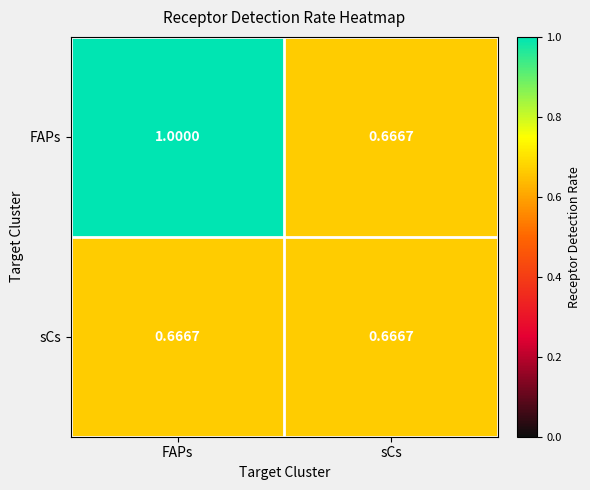

Rank the series at FAPs from highest to lowest value.

FAPs, sCs